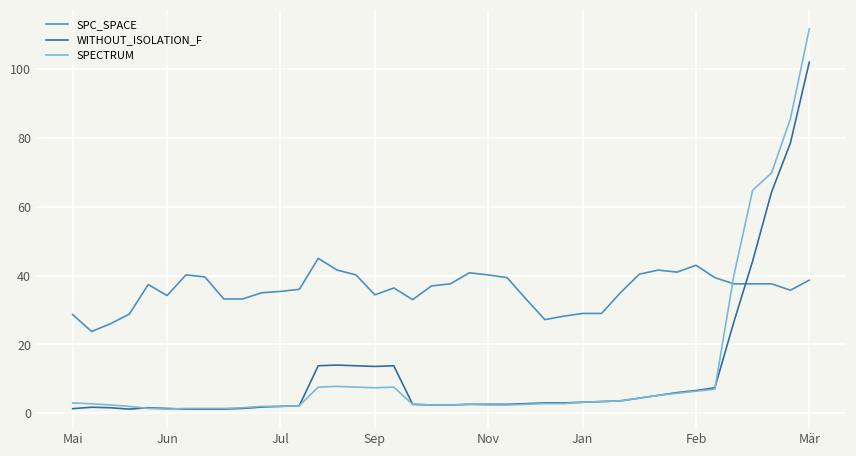

True or false: SPC_SPACE and SPECTRUM cross at least once.

True